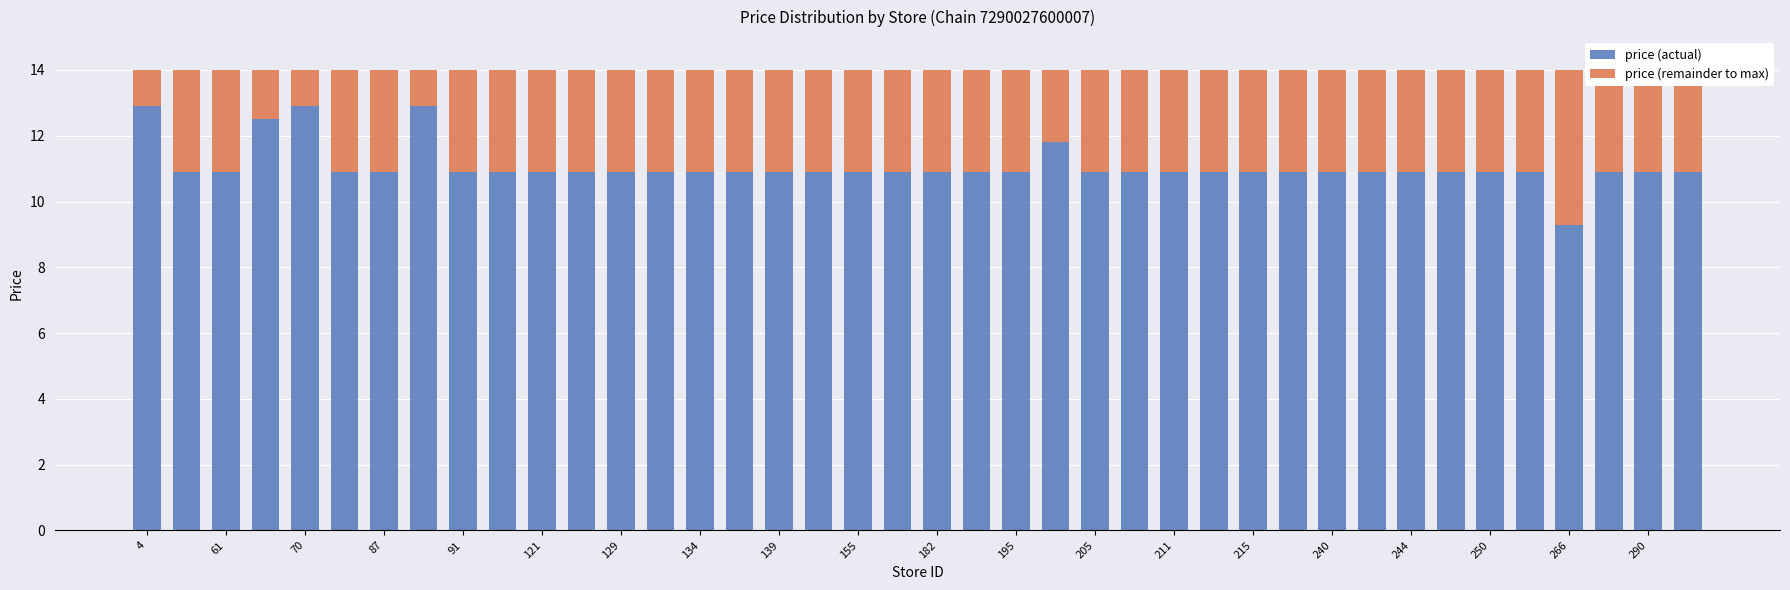

What are all the series names shown in the legend?

price (actual), price (remainder to max)